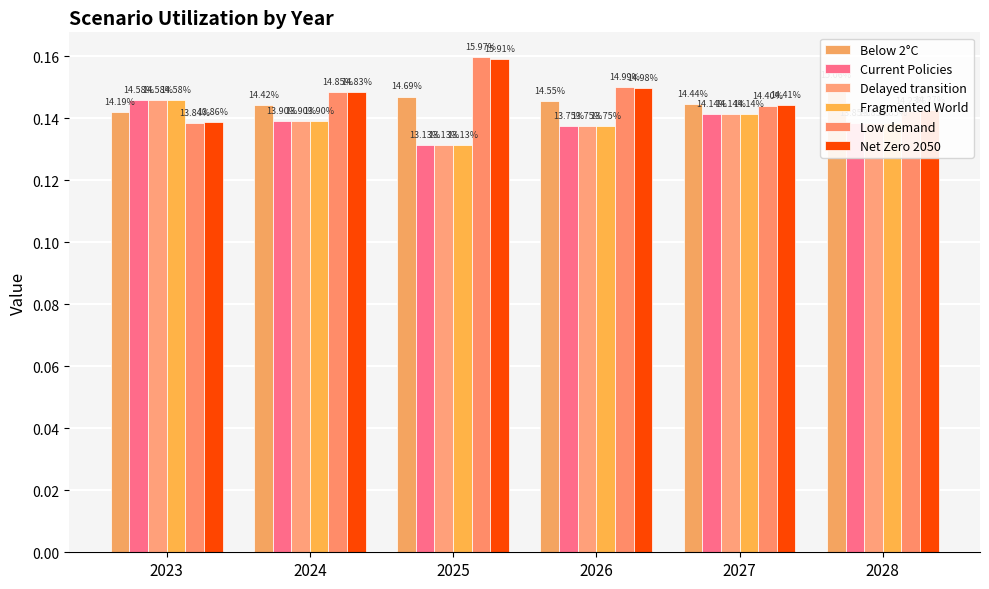

What is the lowest value of the Below 2°C series?

0.1